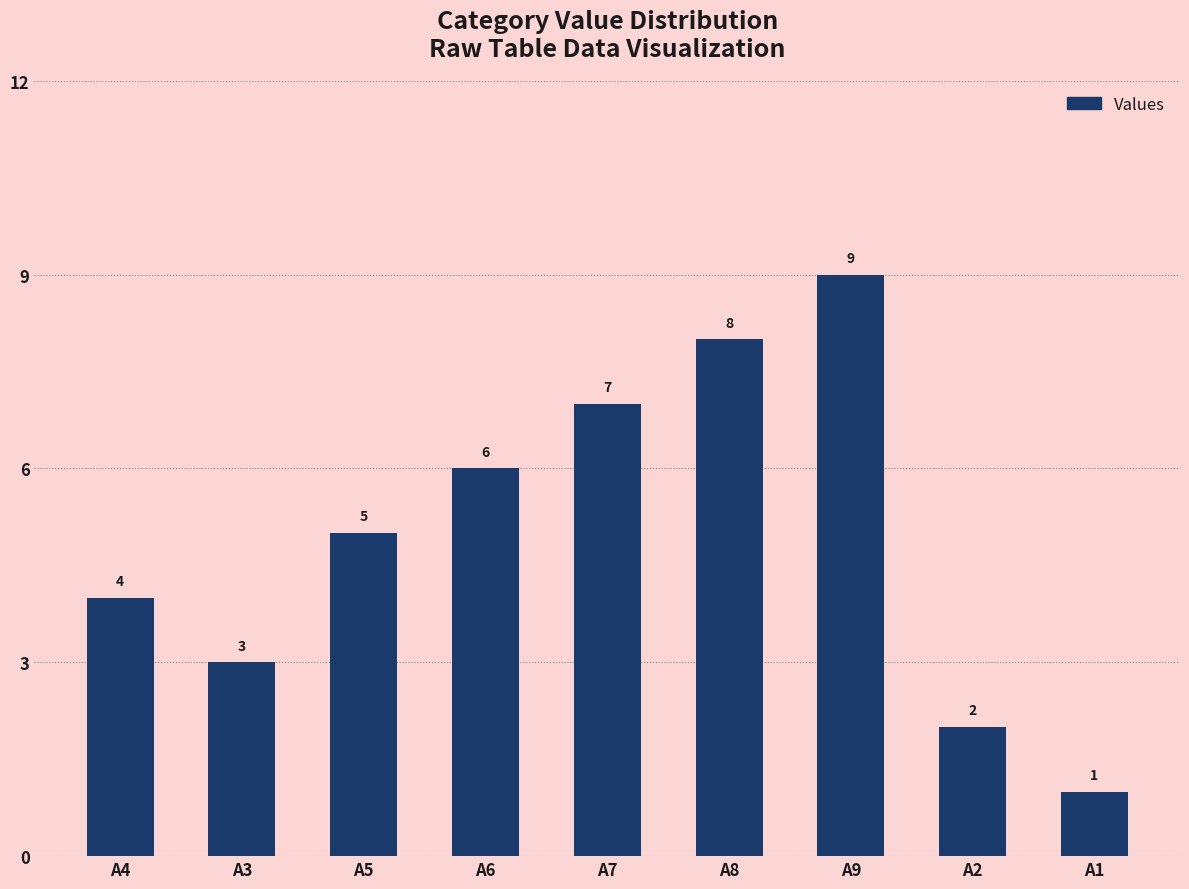

Rank the categories by value from highest to lowest.

A9, A8, A7, A6, A5, A4, A3, A2, A1